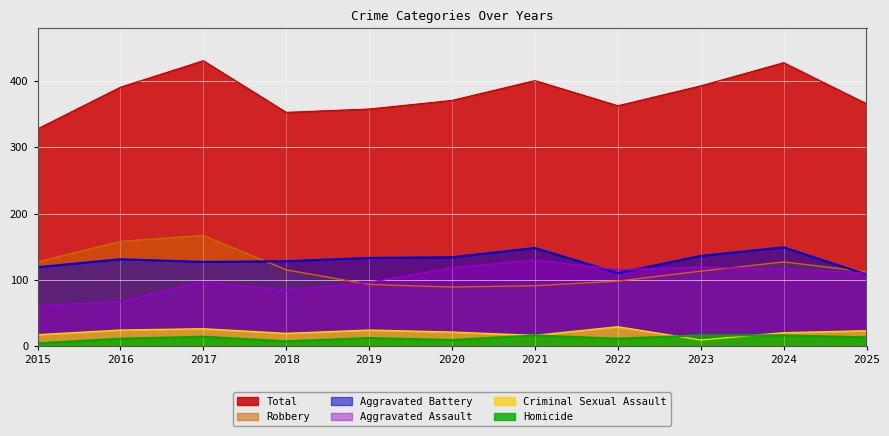

Rank the series at 2018 from highest to lowest value.

Total, Aggravated Battery, Robbery, Aggravated Assault, Criminal Sexual Assault, Homicide